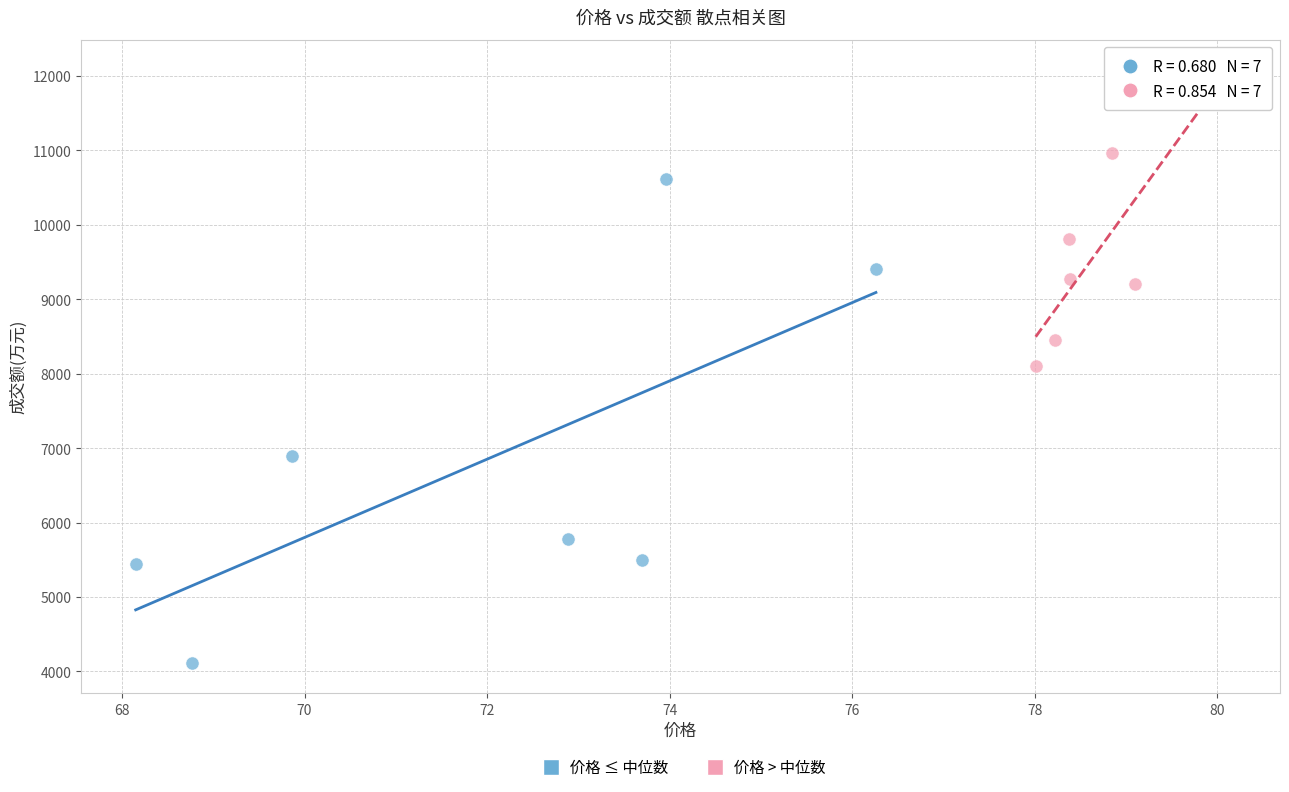

Which series has the largest Y range (max minus min)?

价格 ≤ 中位数